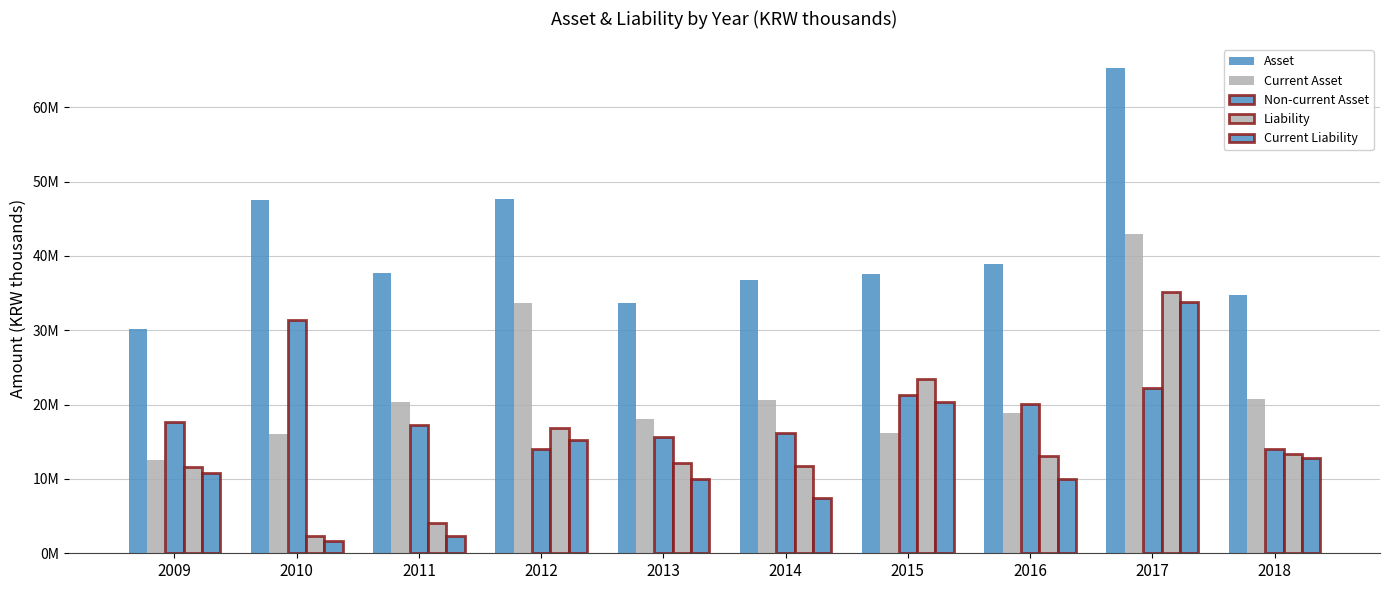

Are the bars horizontal?

No